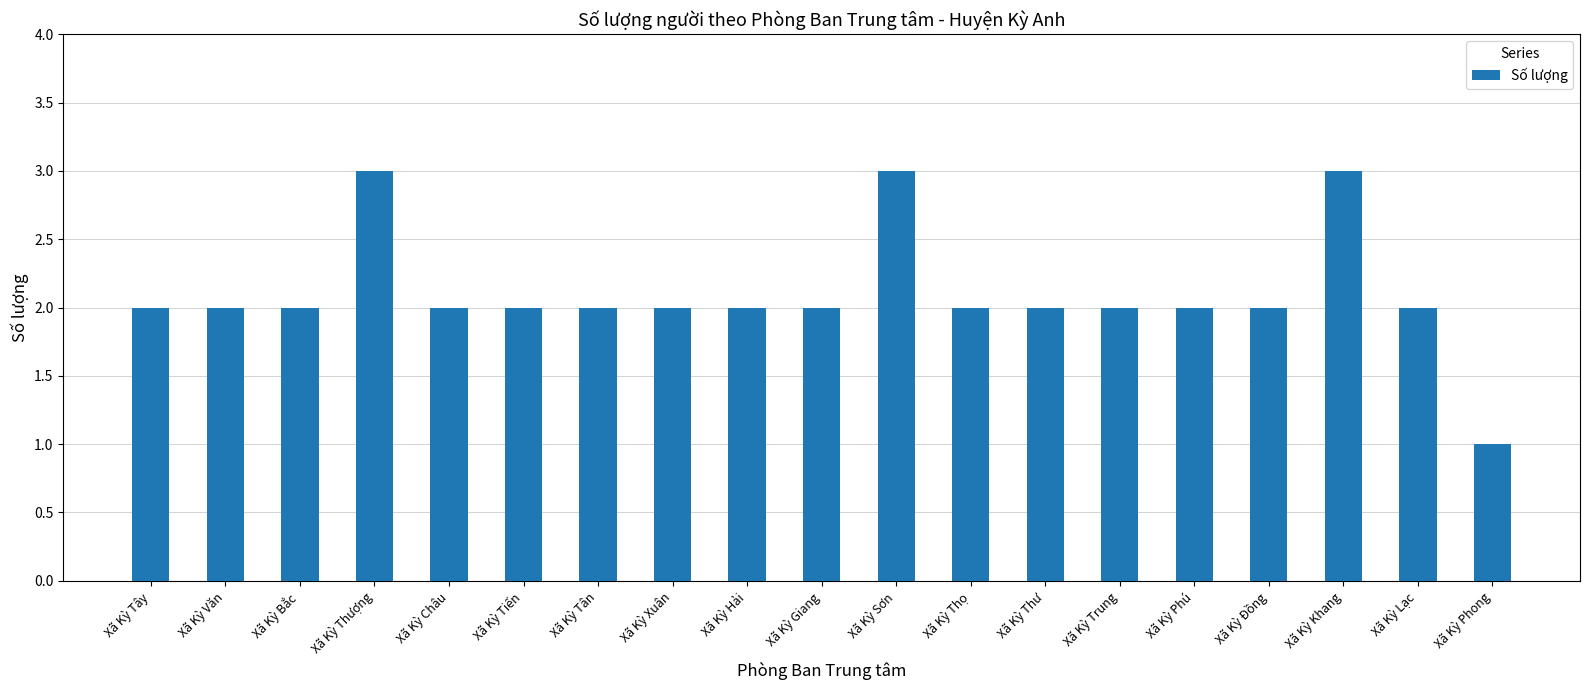

How many distinct data groups are displayed?

1